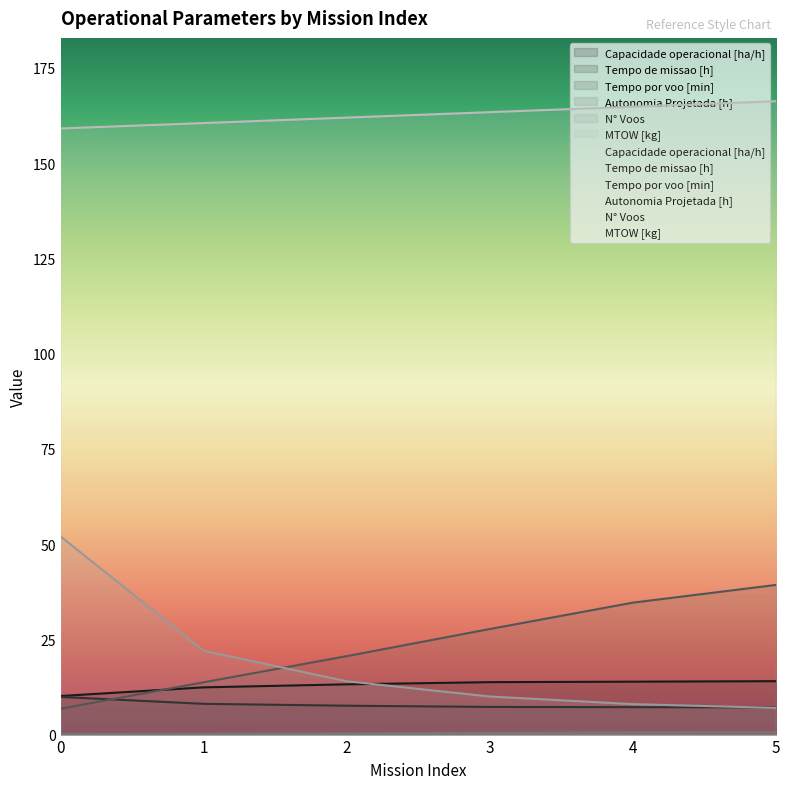

What are all the series names shown in the legend?

Capacidade operacional [ha/h], Tempo de missao [h], Tempo por voo [min], Autonomia Projetada [h], N° Voos, MTOW [kg]